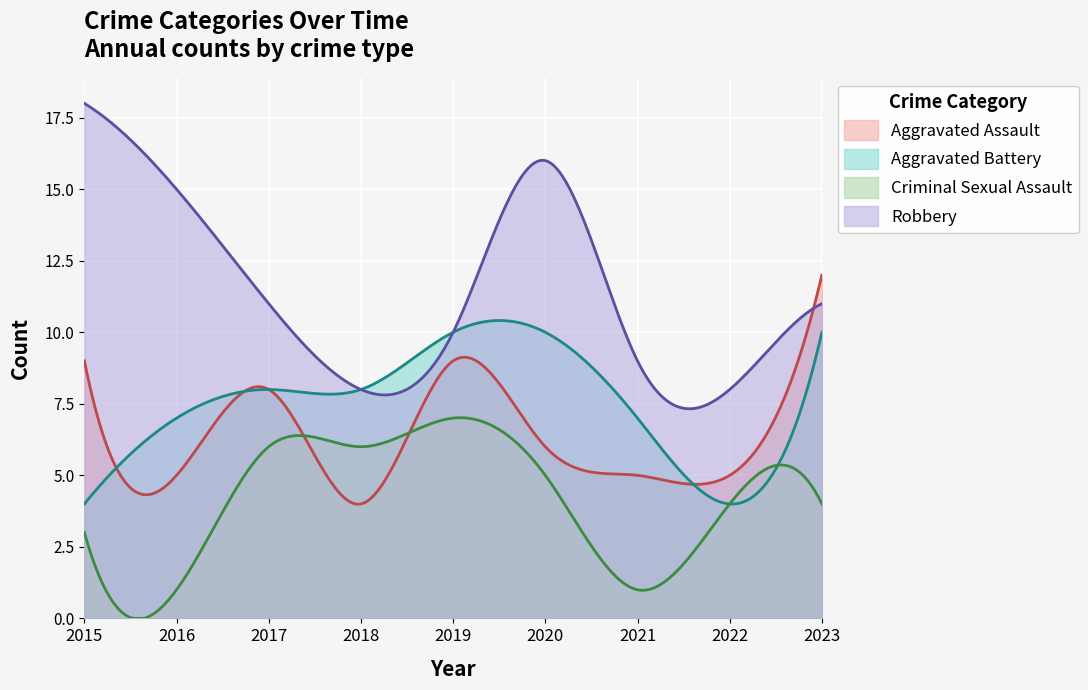

Where does the Aggravated Assault series first go above 6?

2015